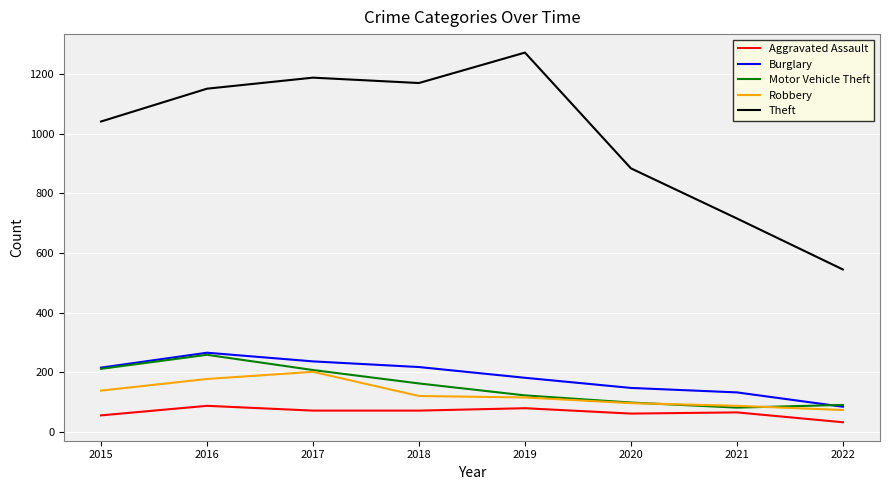

Is the value of Theft at 2016 greater than the value of Motor Vehicle Theft at 2017?

Yes